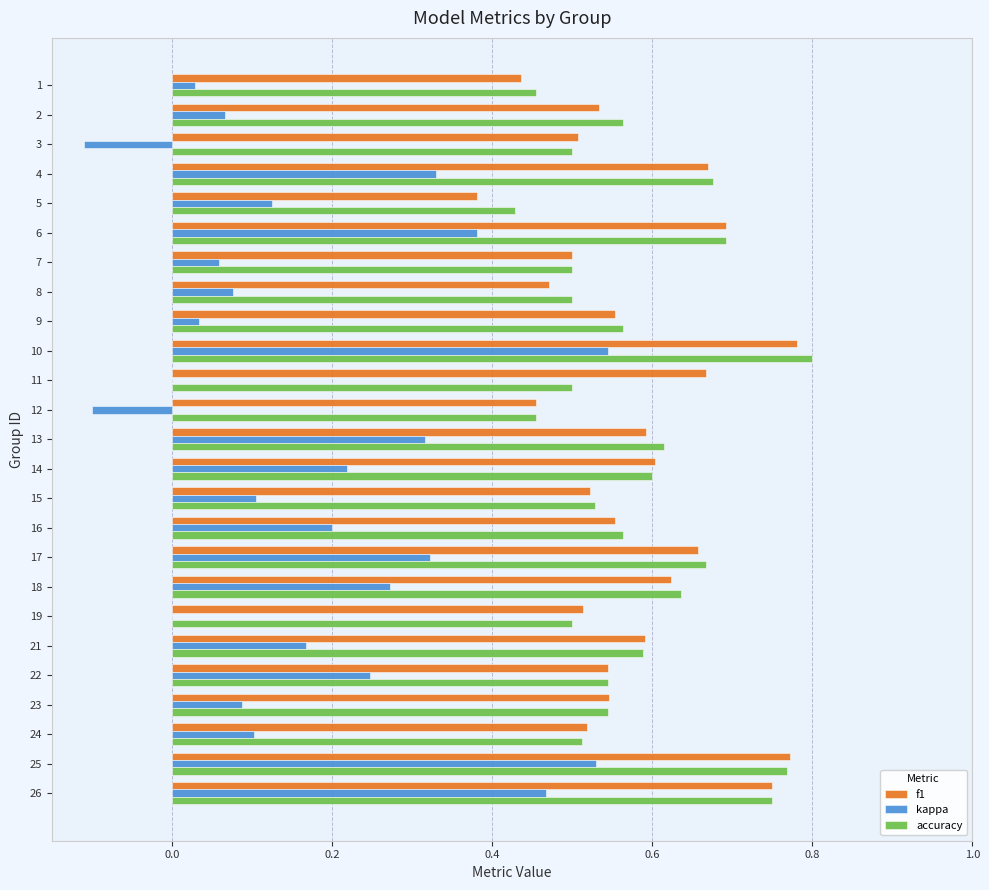

True or false: accuracy has a value of 0.7 at 11.

False